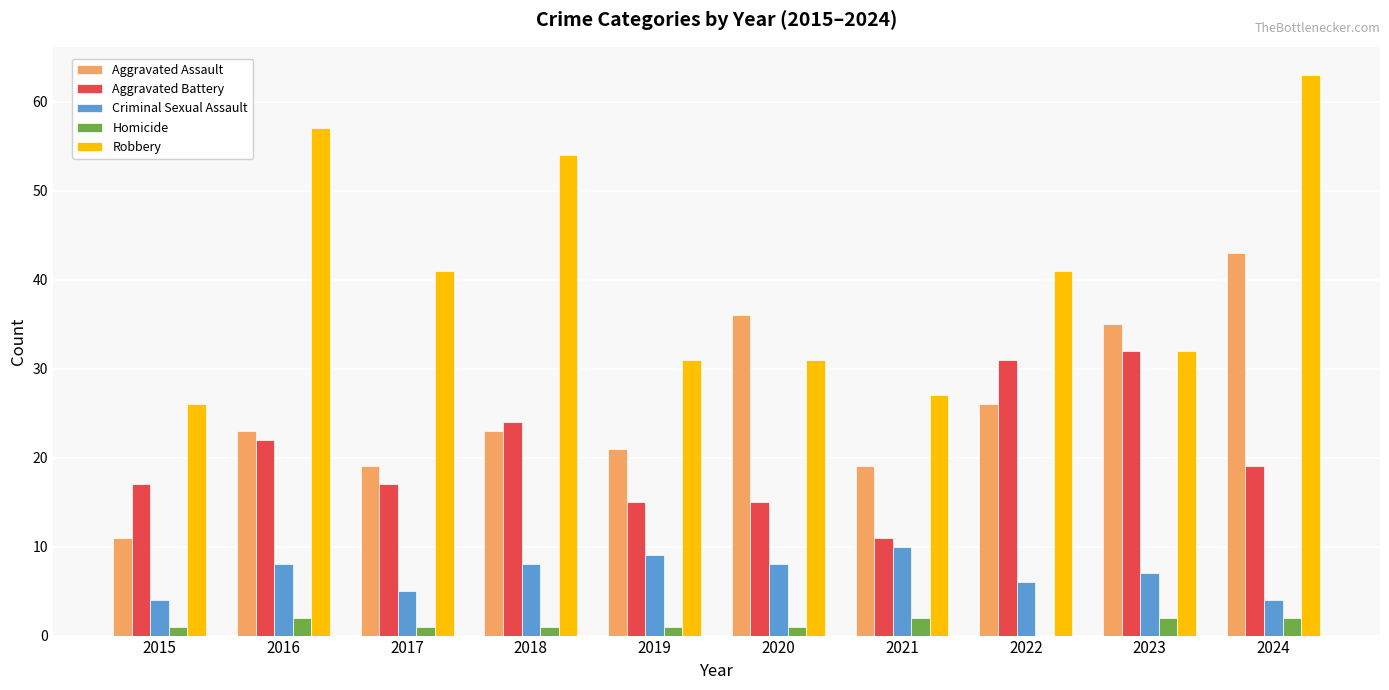

What is the sum of the Homicide values at 2019 and 2016?

3